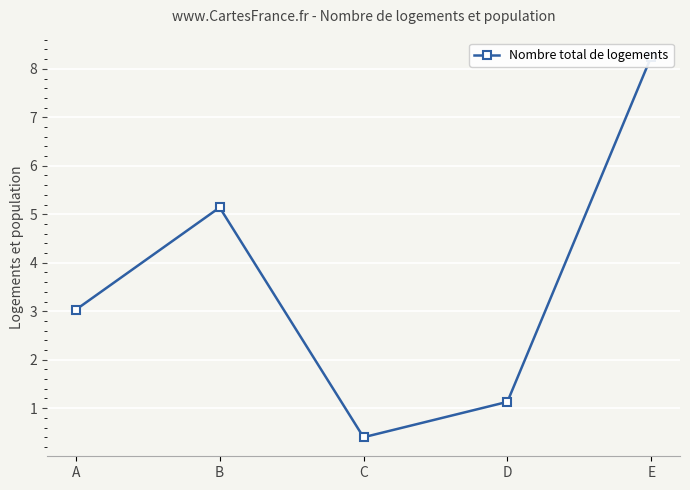

At which category does the data reach its first local peak?

B